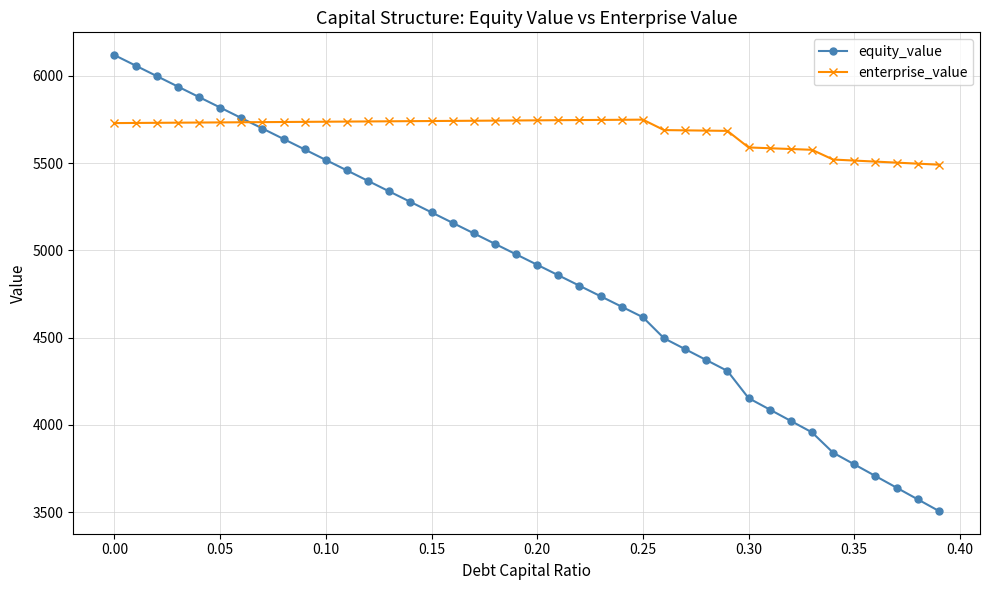

Rank the series by their average value, from lowest to highest.

equity_value, enterprise_value